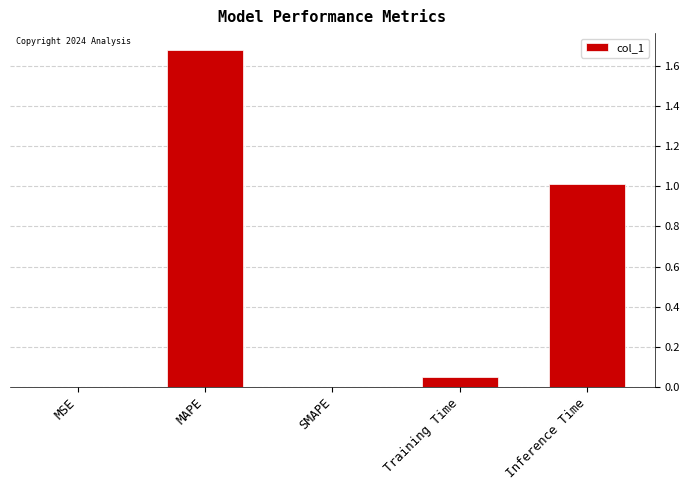

Which category has the highest value across all series?

MAPE